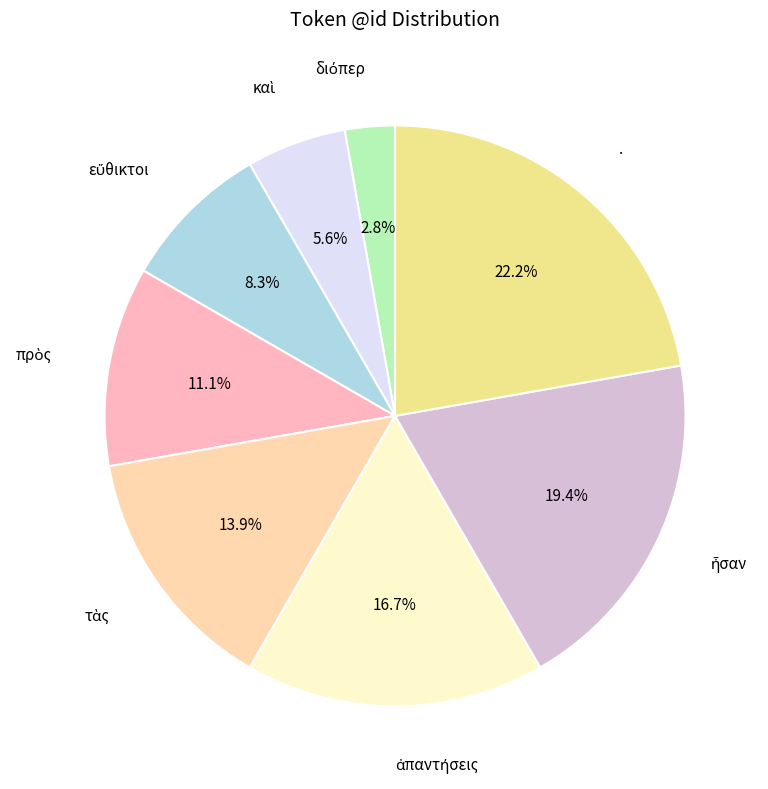

How many slices are in this pie chart?

8